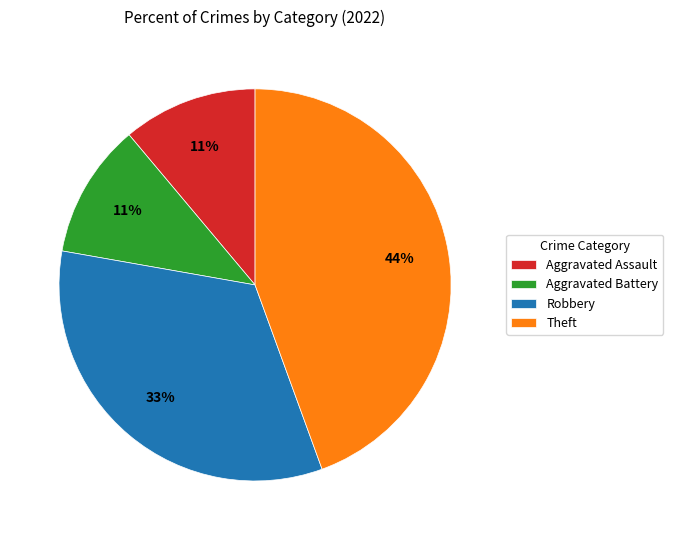

To the nearest percent, what percentage of the pie is Aggravated Assault?

11%